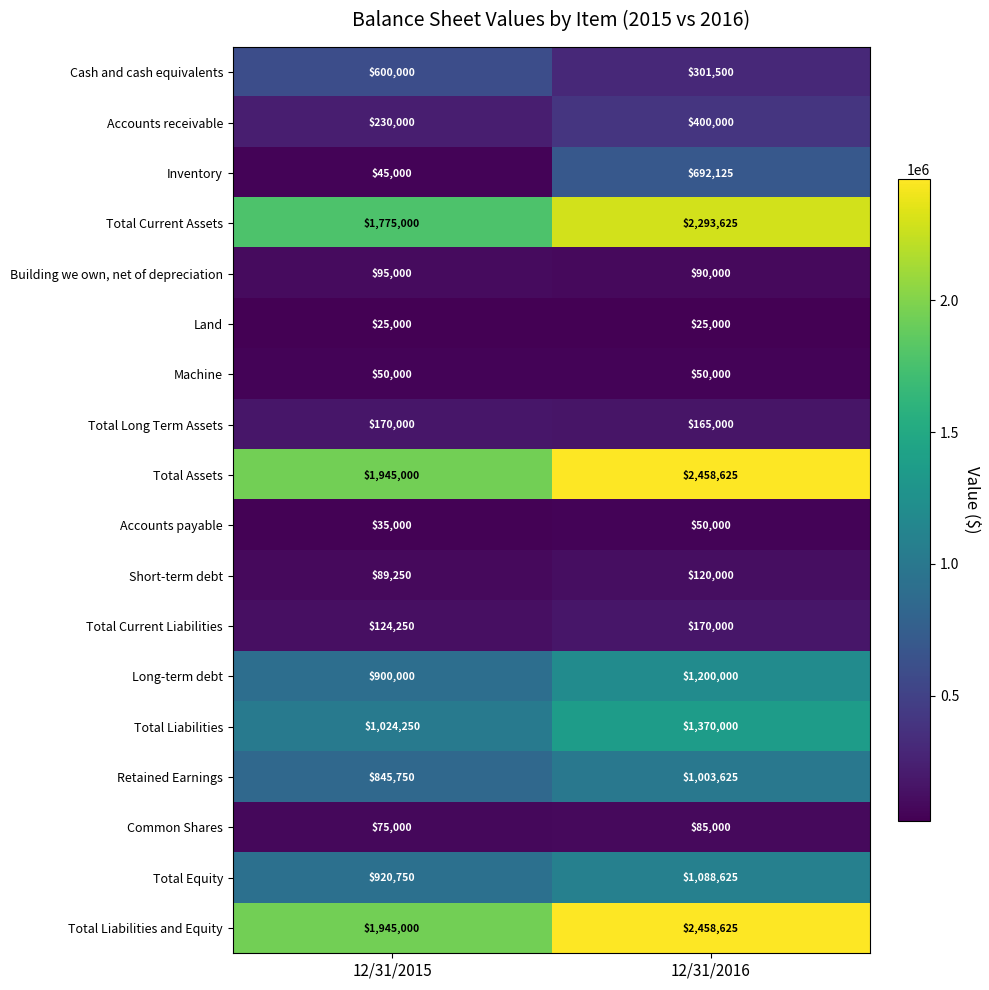

At how many categories does at least one series exceed 2128296?

1